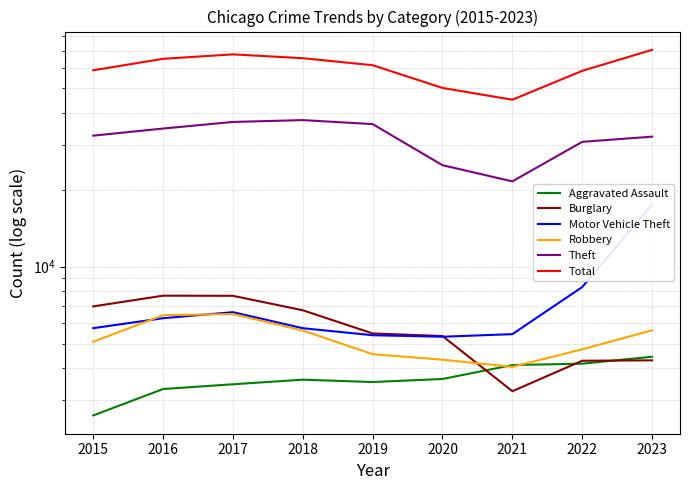

At which category is the sum across all series the highest?

2023